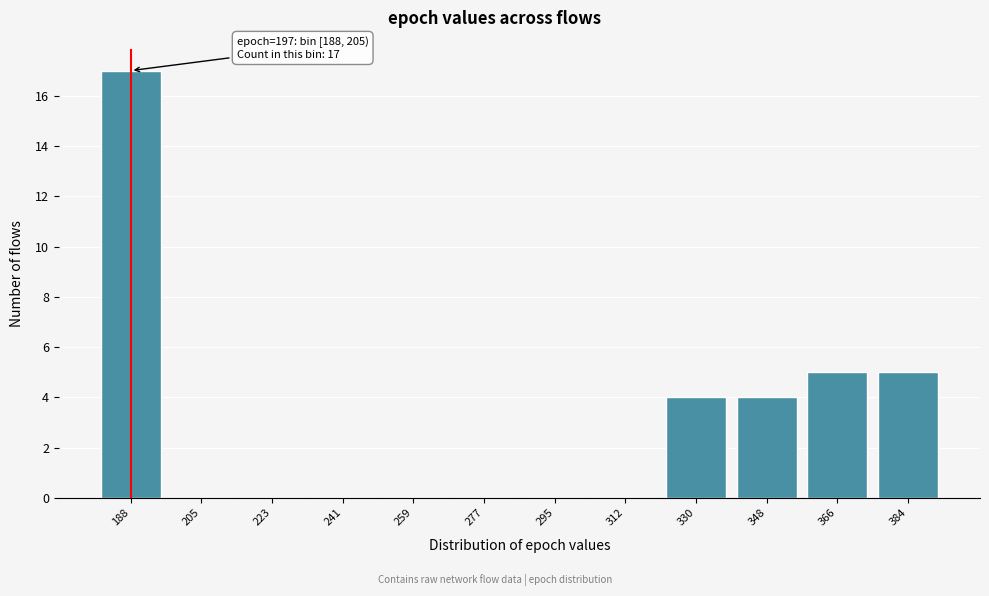

Reading right to left, what are all the values shown in this chart?

384=5	366=5	348=4	330=4	312=0	295=0	277=0	259=0	241=0	223=0	205=0	188=17